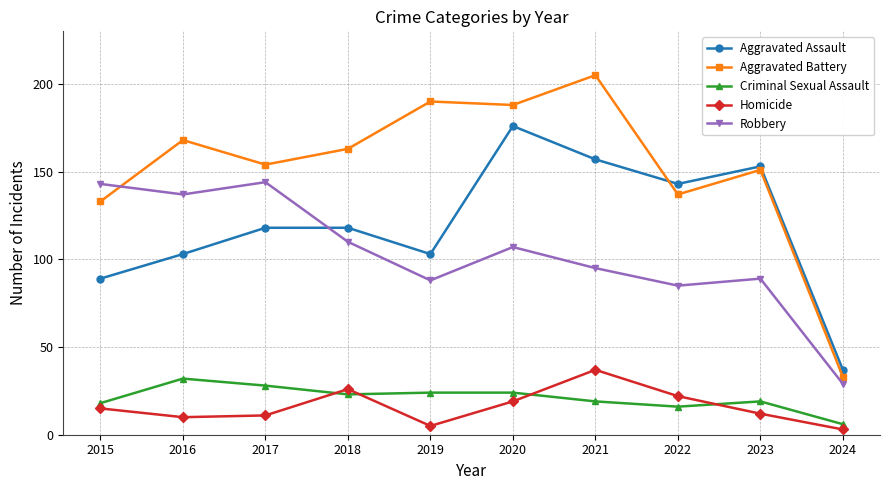

What is the approximate value of Aggravated Battery at 2016?

168